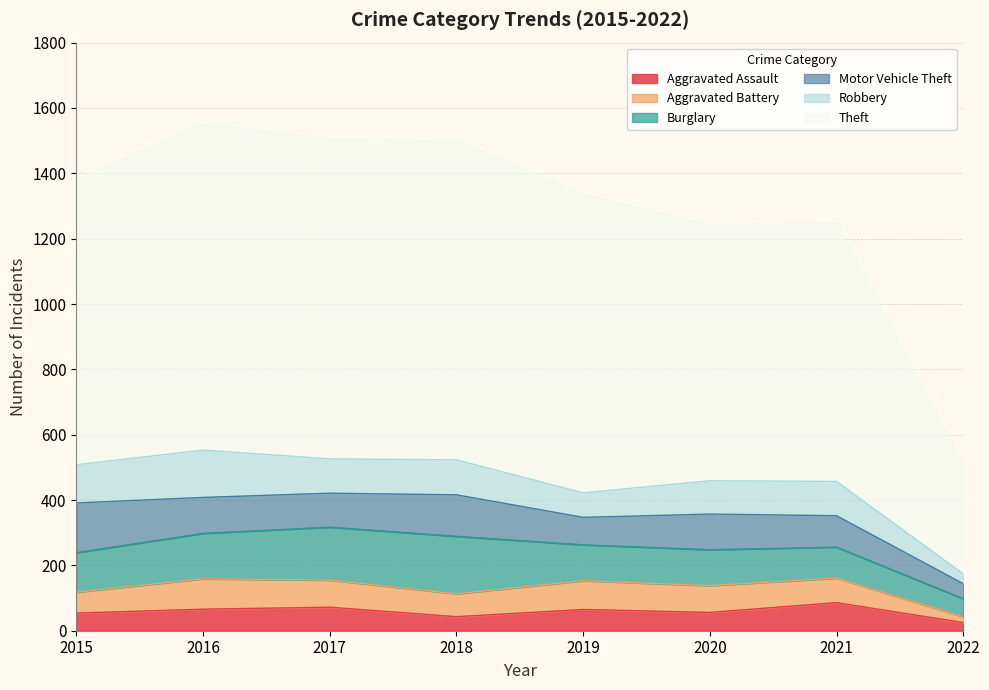

What value does the Robbery series have at 2015, to the nearest 10?

120